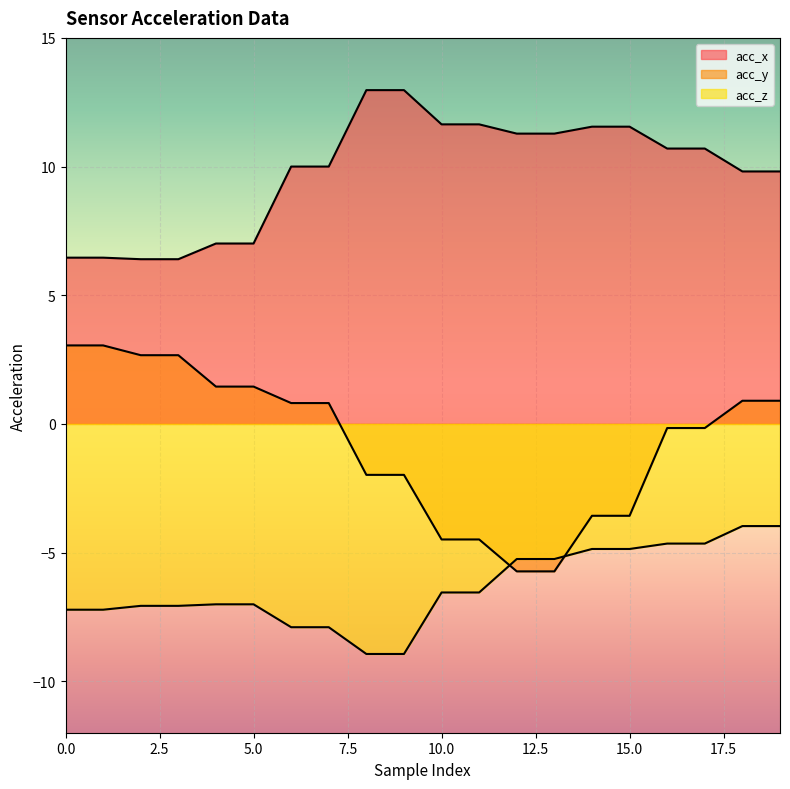

True or false: acc_x and acc_y cross at least once.

False